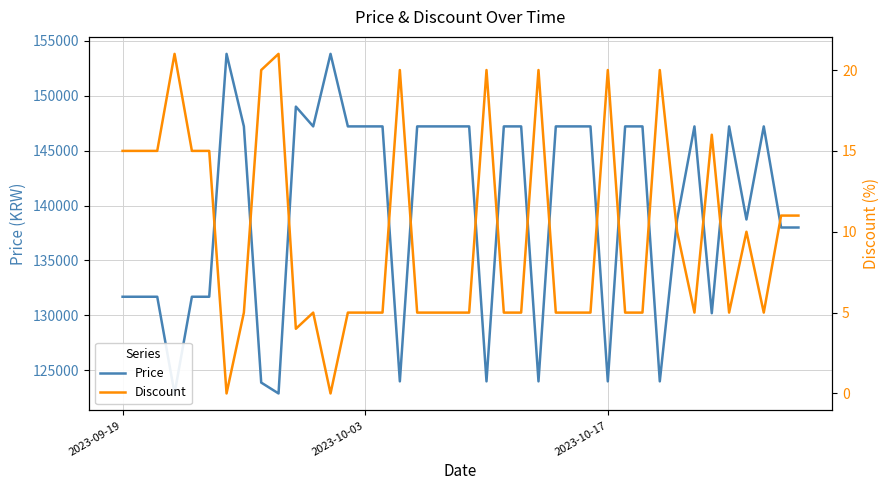

What is the value of the Discount point at the 20th from the left?

5